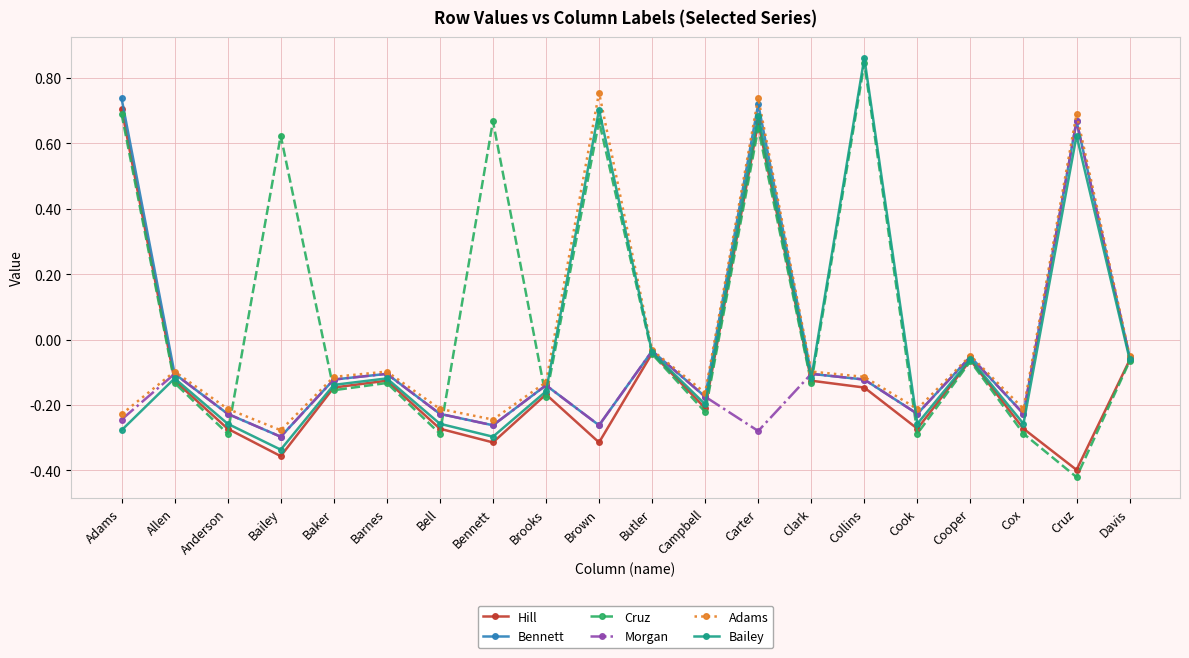

How many interior local valleys does the Hill series have?

6